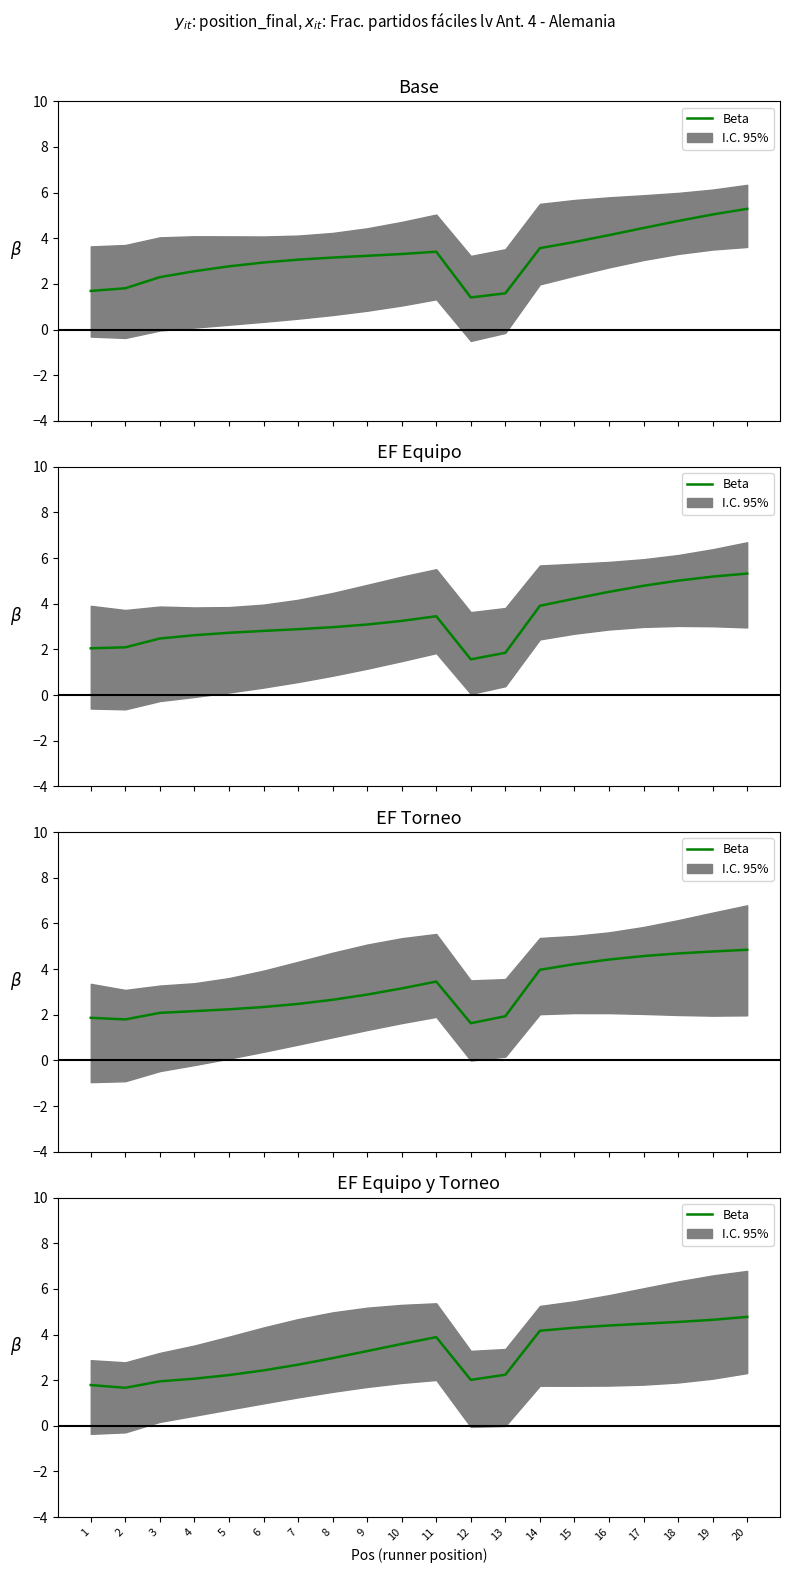

What is the sum of the values at 2 and 20?

6.4